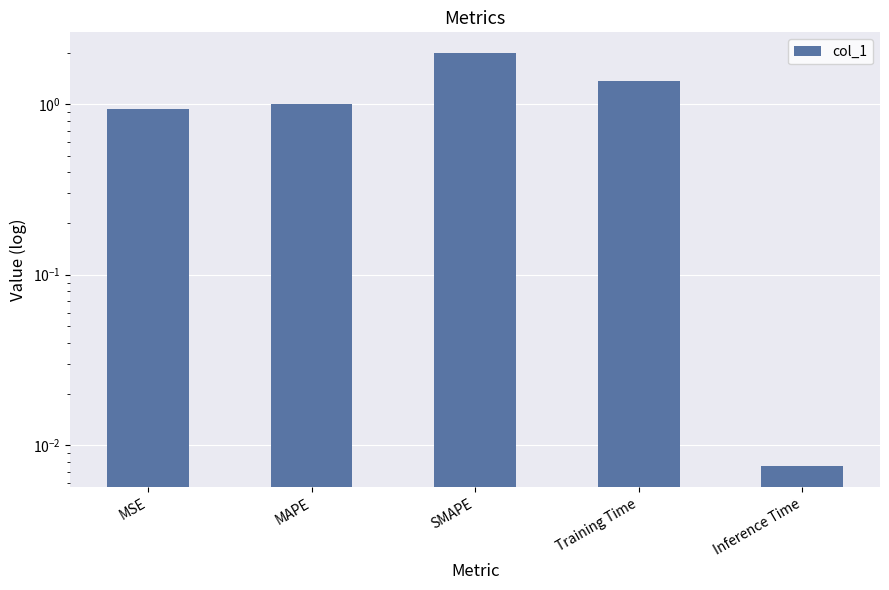

How many data points does each series have?

5